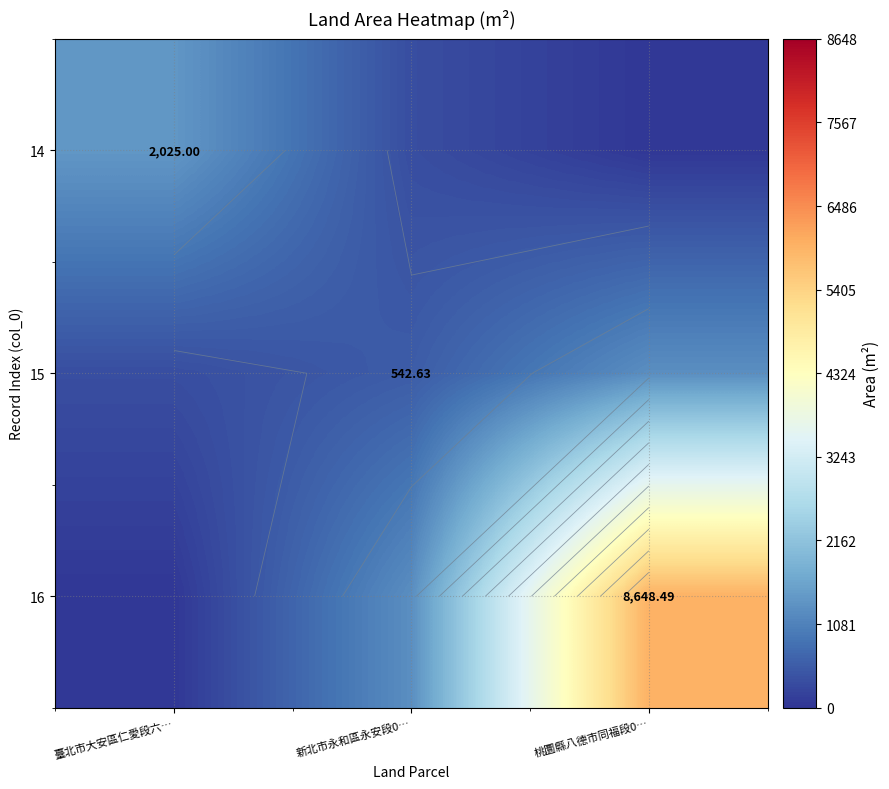

Is the value of 15 at 新北市永和區永安段0… greater than the value of 16 at 臺北市大安區仁愛段六…?

Yes